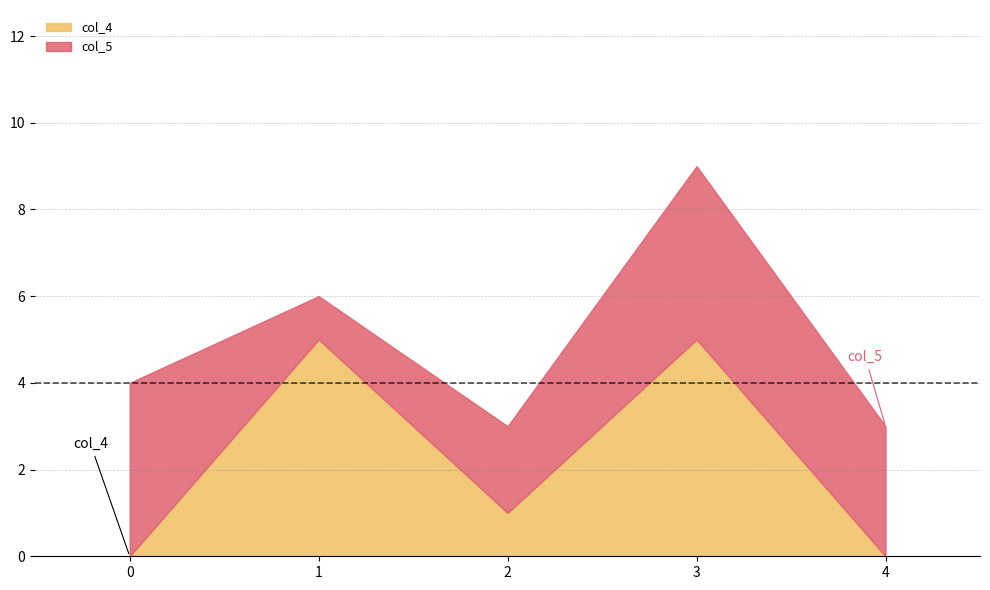

Is it true that col_4 equals 2 at 0?

False